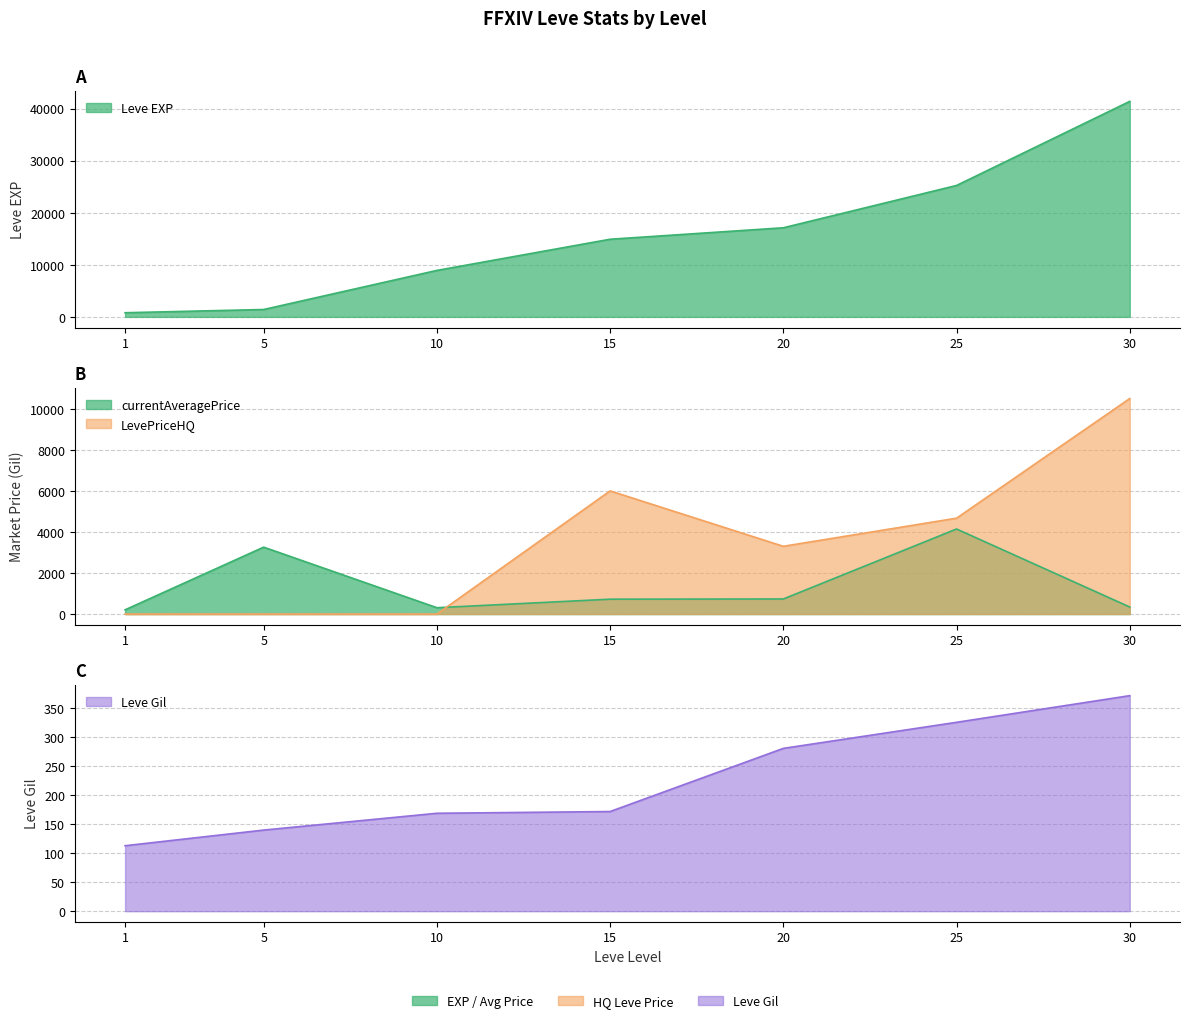

Is it true that LevePriceHQ equals 3300.0 at 20?

True